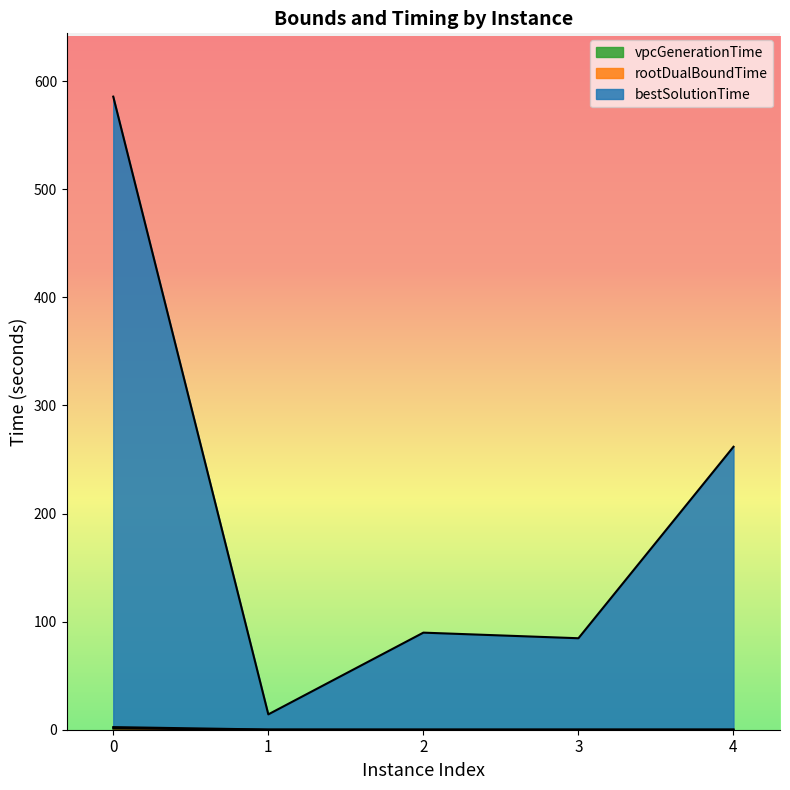

What is the approximate value of rootDualBoundTime at 4?

0.2